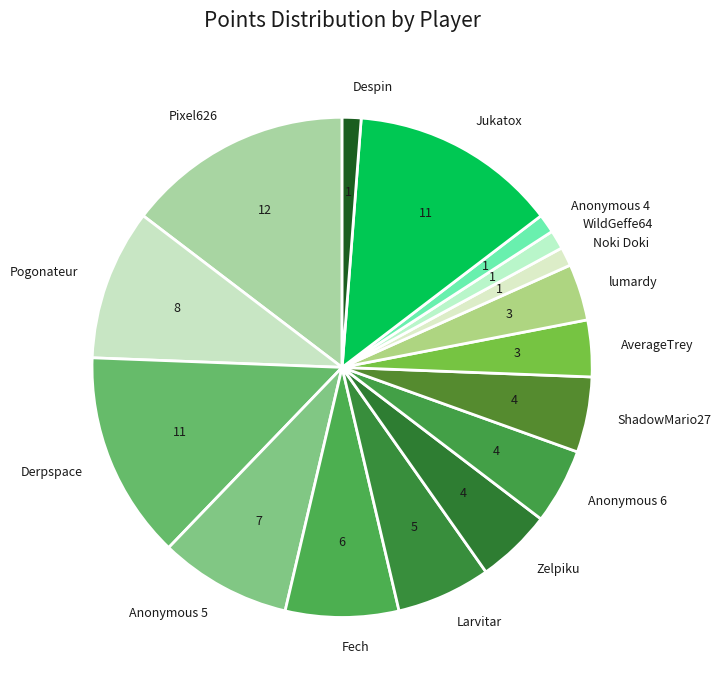

Is there a majority slice in this chart?

No